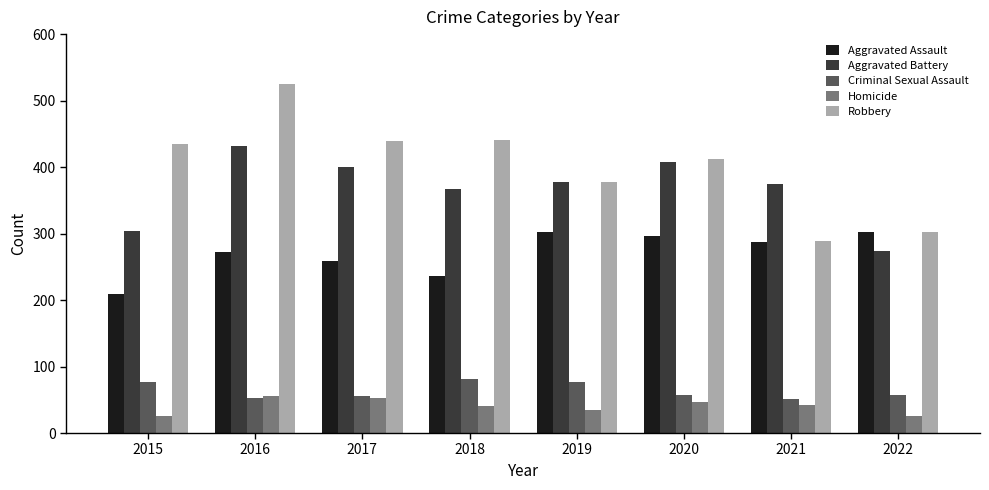

Between 2015 and 2020, which series saw the biggest shift?

Aggravated Battery